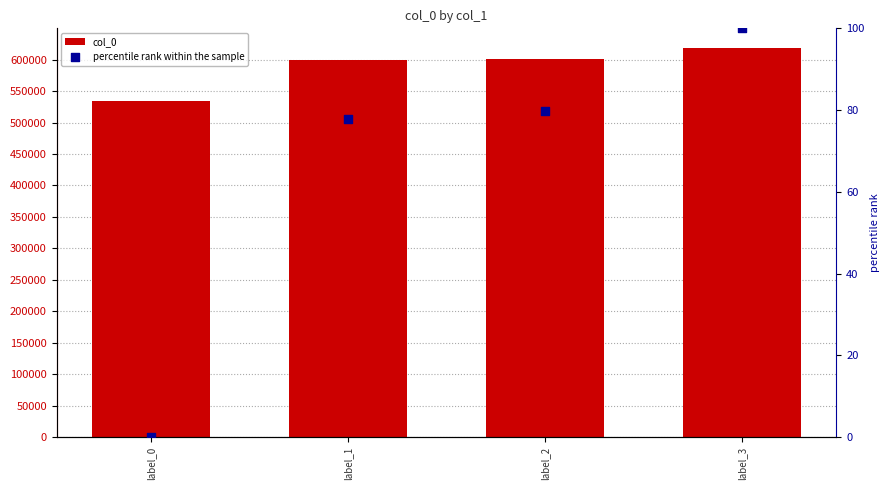

At how many categories does at least one series exceed 119660?

4